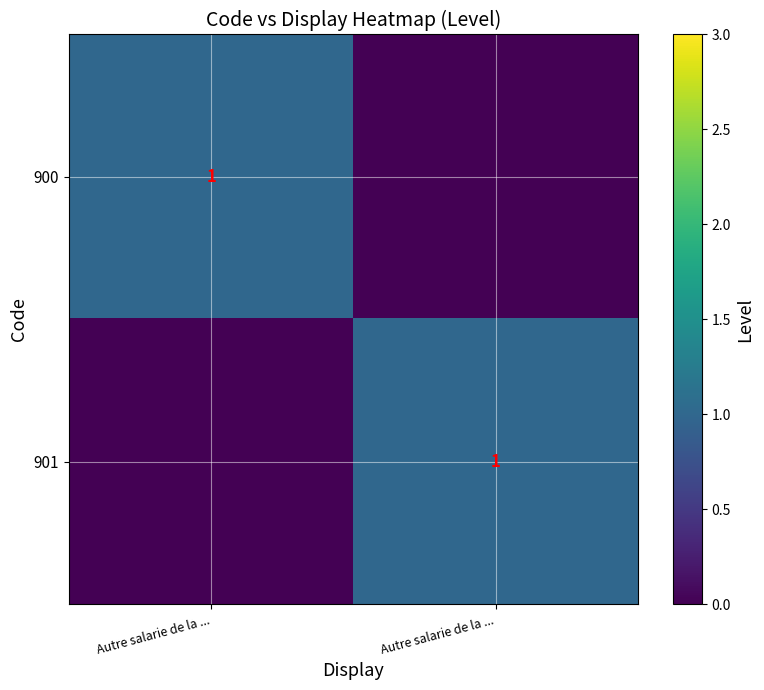

True or false: 900 has a value of 0 at Autre salarie de la ....

False